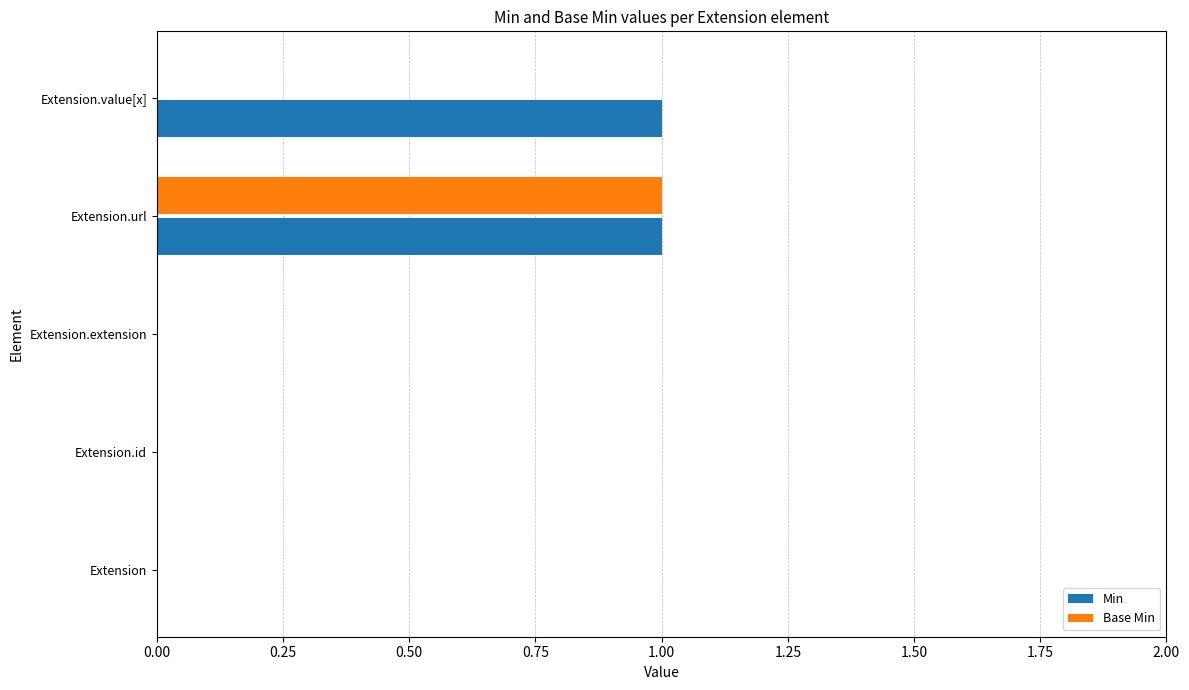

Which series has the largest total across all categories?

Min